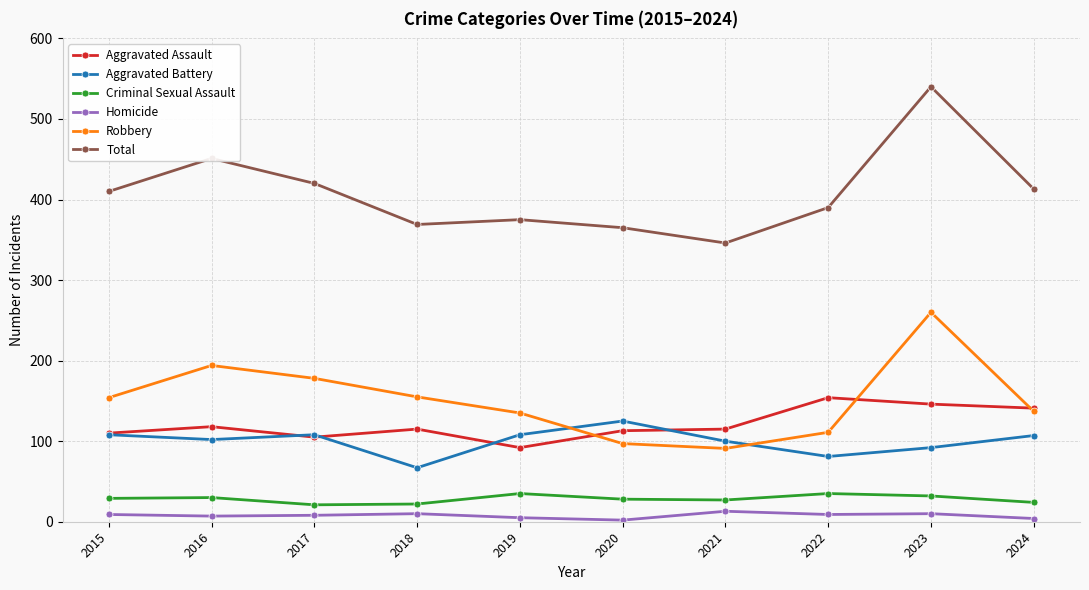

What is the difference between the Aggravated Assault values at 2022 and 2021?

39